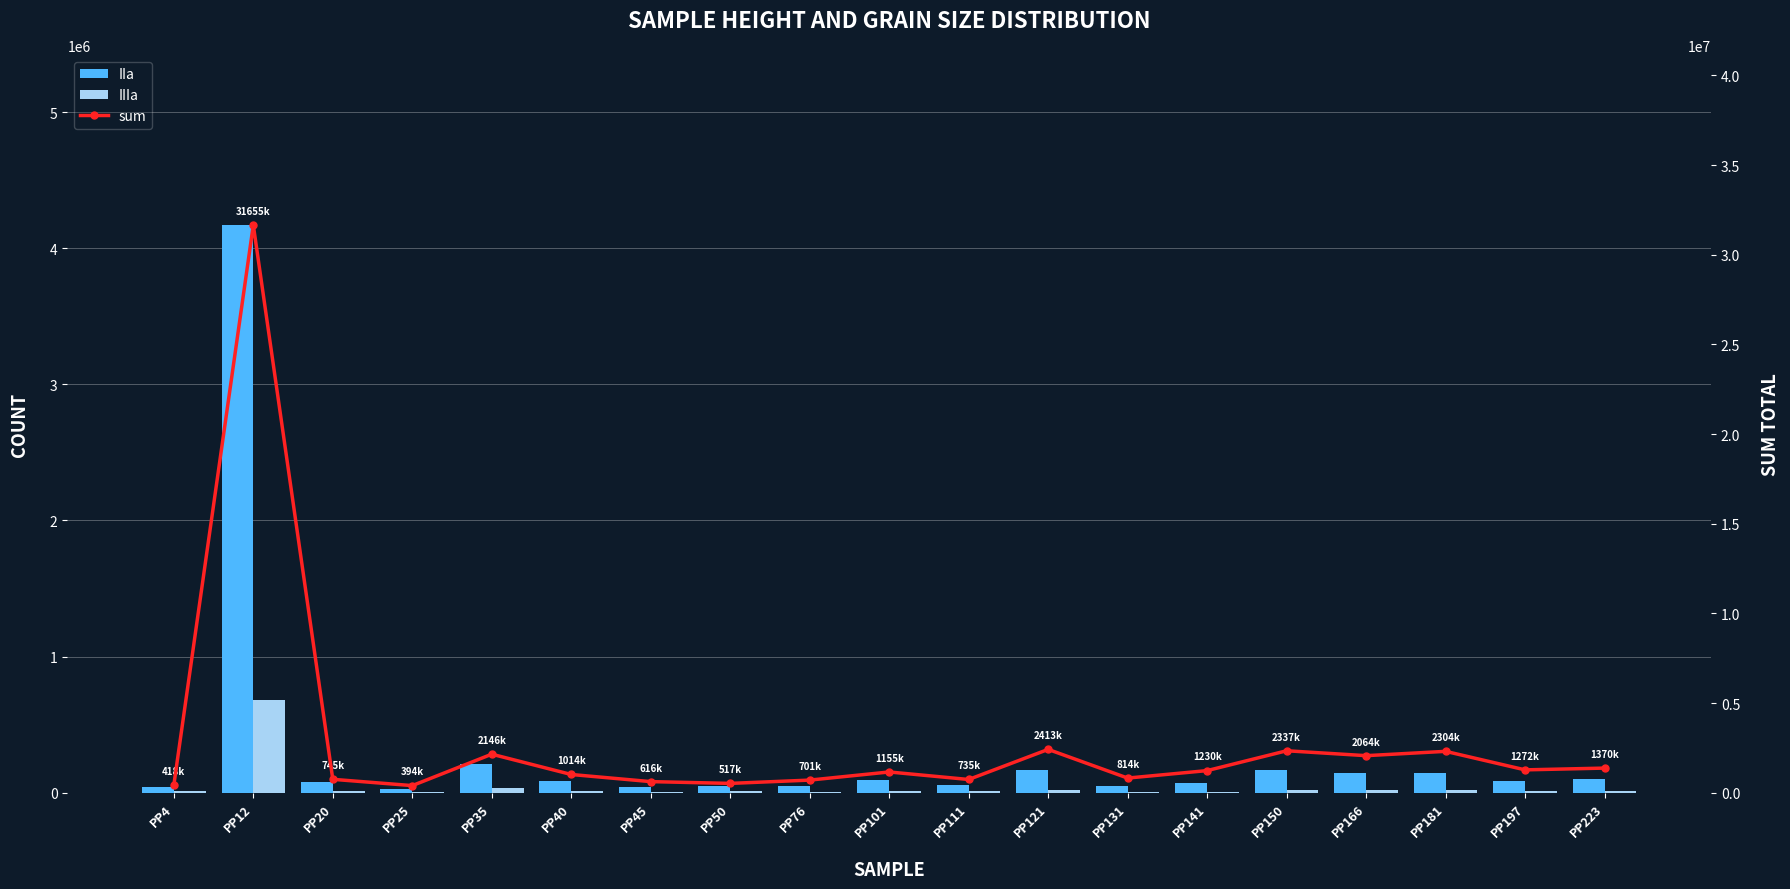

How many data points in sum are less than 1155030?

9